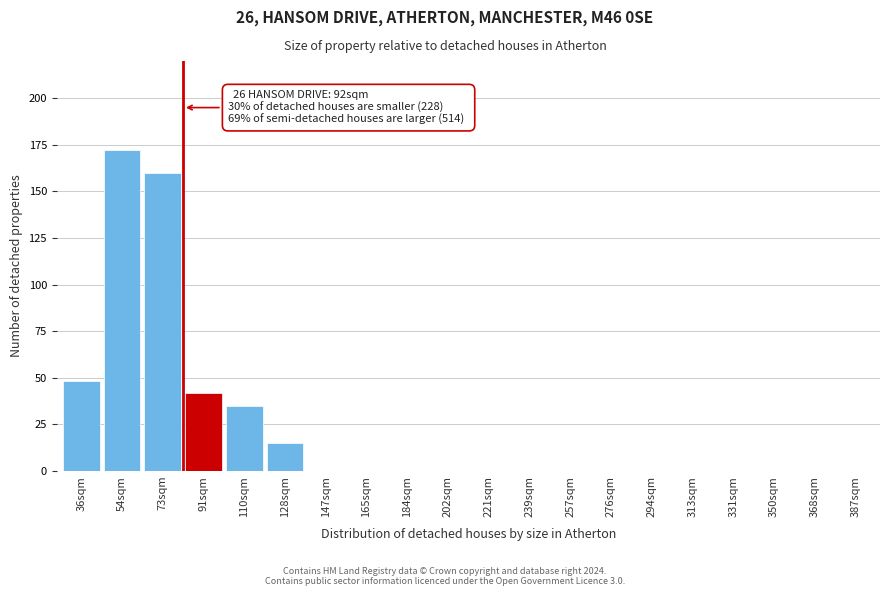

Reading right to left, transcribe all the data shown in this chart.

387sqm=0	368sqm=0	350sqm=0	331sqm=0	313sqm=0	294sqm=0	276sqm=0	257sqm=0	239sqm=0	221sqm=0	202sqm=0	184sqm=0	165sqm=0	147sqm=0	128sqm=15	110sqm=35	91sqm=42	73sqm=160	54sqm=172	36sqm=48